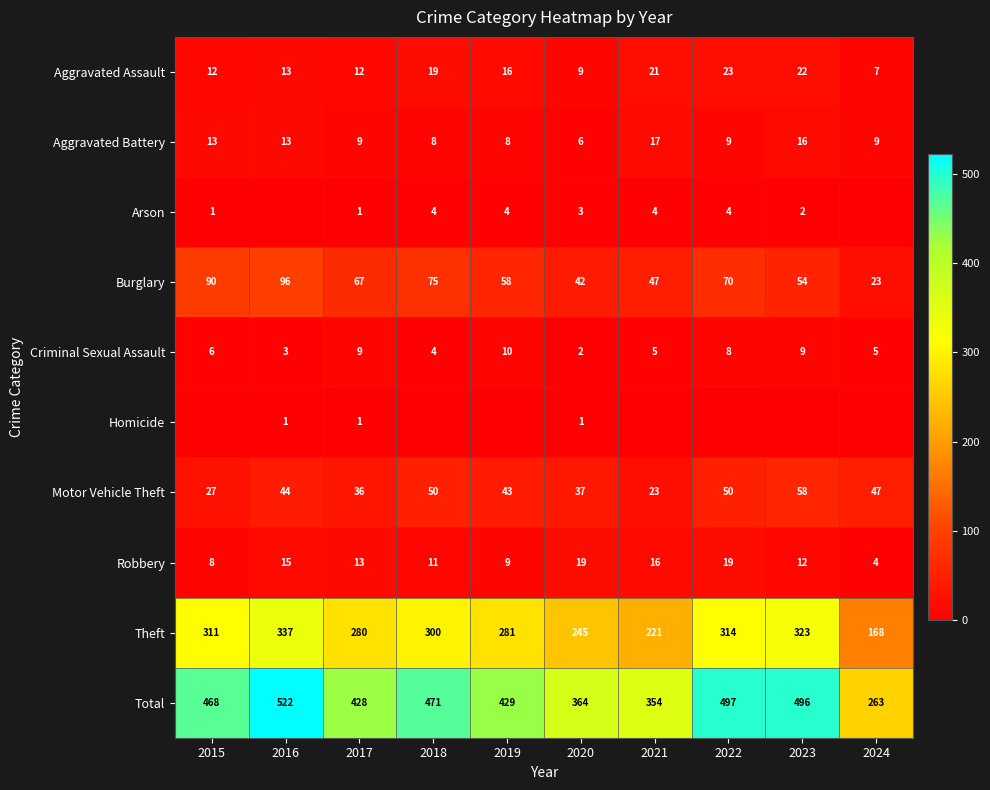

The Motor Vehicle Theft series shows 18 at 2016. True or false?

False